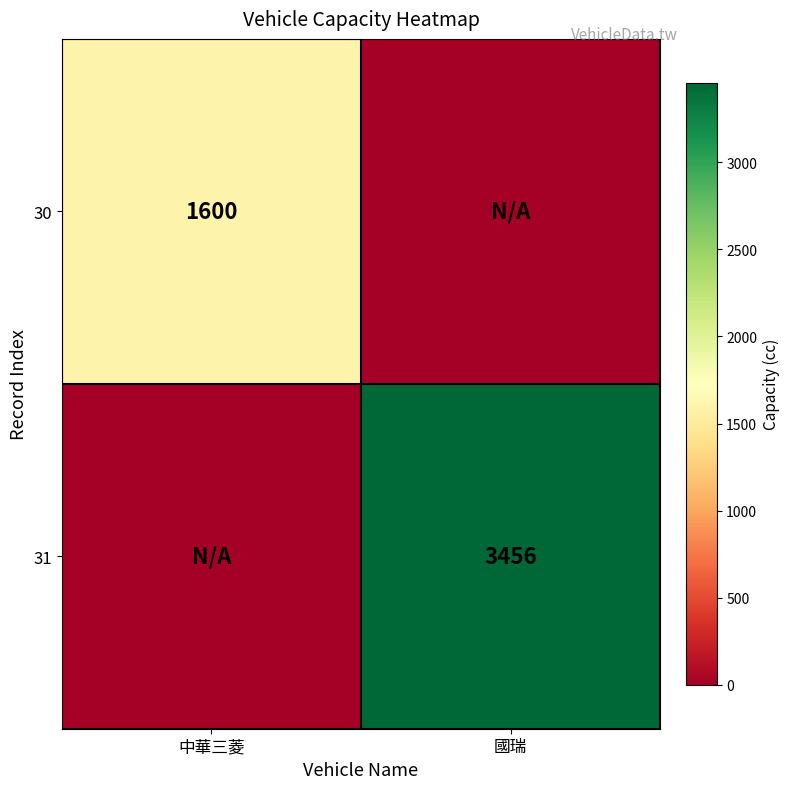

The 31 series shows 960 at 國瑞. True or false?

False